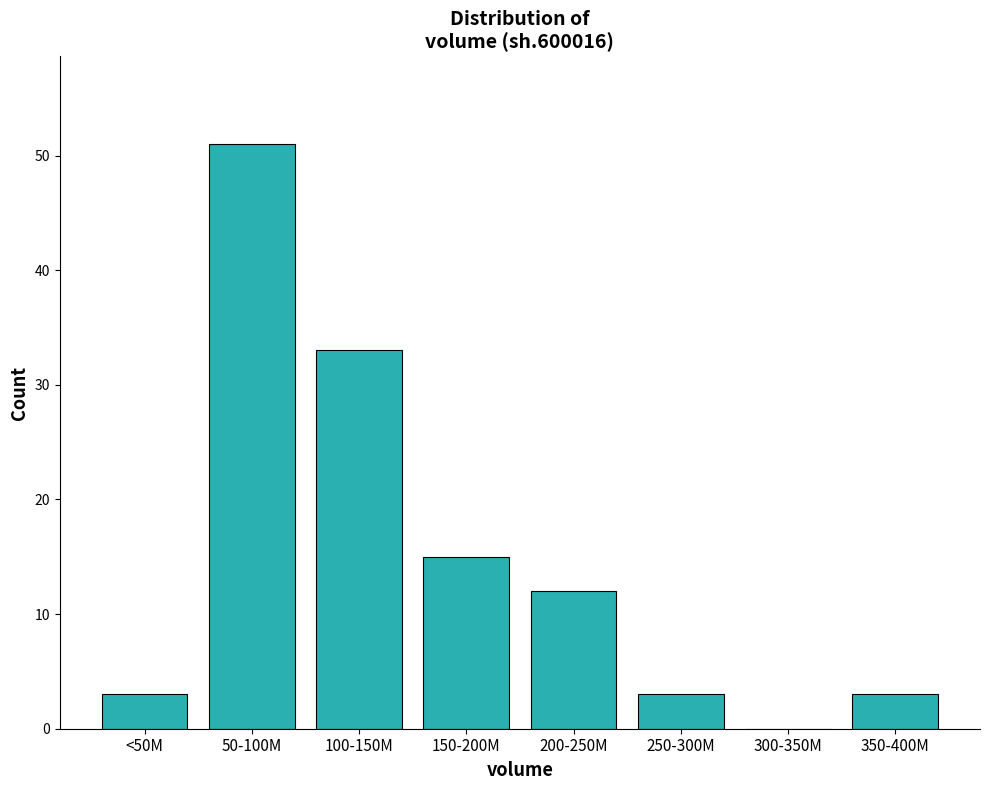

Reading left to right, transcribe all the data shown in this chart.

<50M=3	50-100M=51	100-150M=33	150-200M=15	200-250M=12	250-300M=3	300-350M=0	350-400M=3